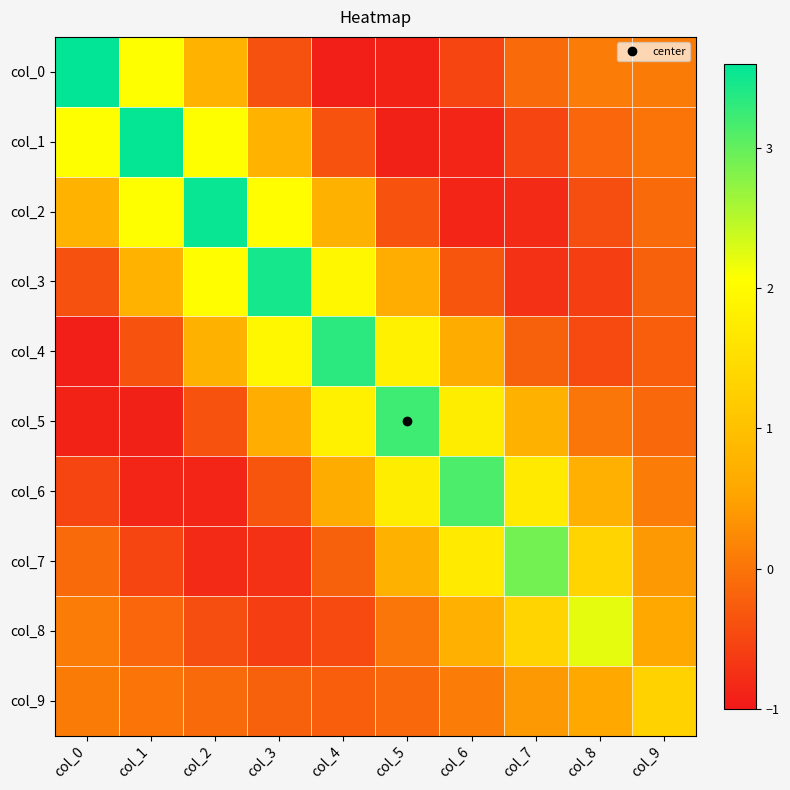

At col_6, list the series in order from largest to smallest.

col_6, col_5, col_7, col_8, col_4, col_9, col_3, col_0, col_1, col_2